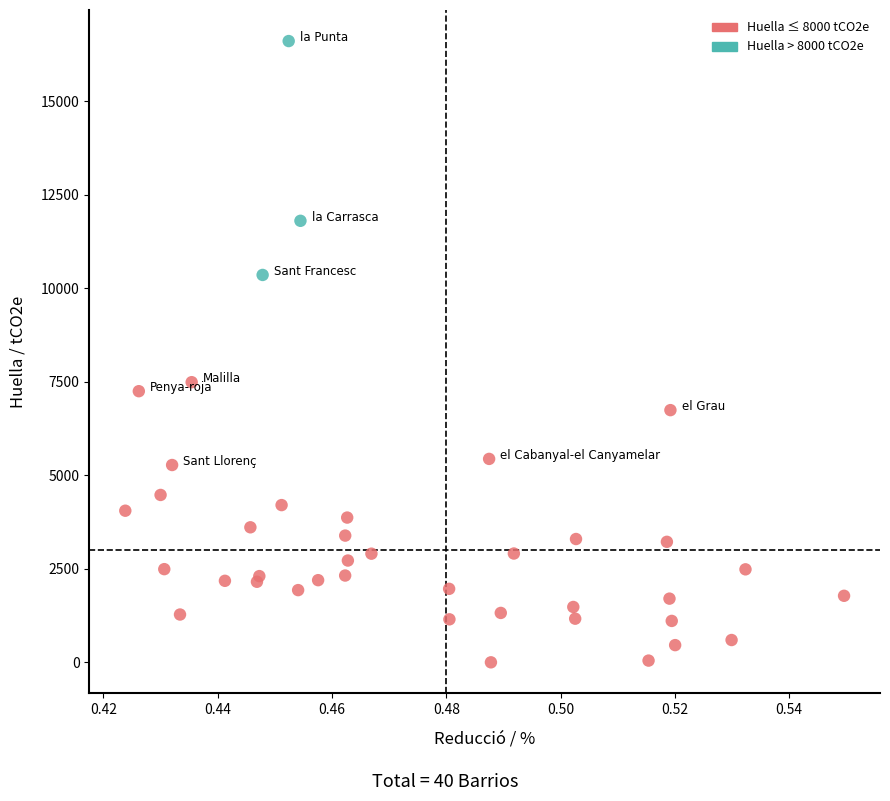

What Y value in the scatter plot is closest to 8308?

7493.4